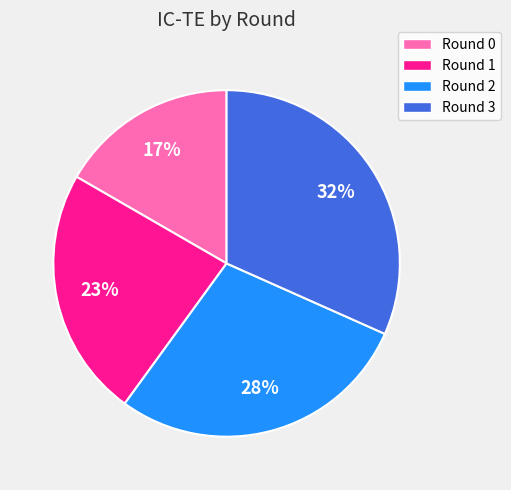

To the nearest percent, what portion does Round 2 represent?

28%